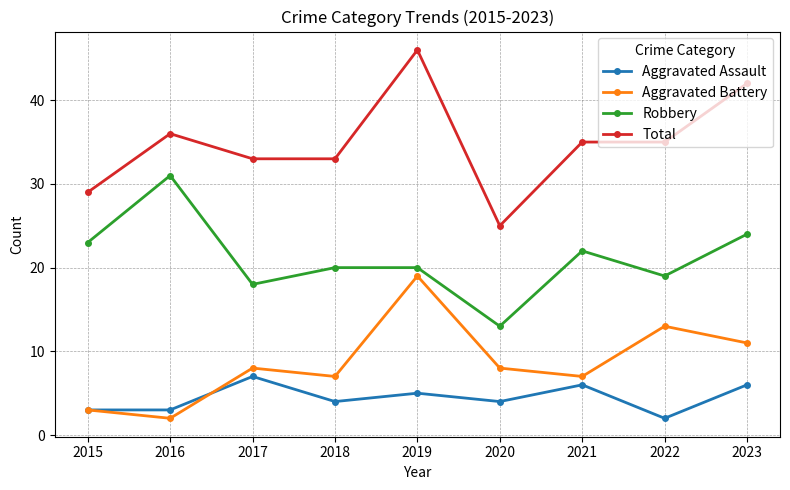

Reading right to left, transcribe all the data shown in this chart.

Aggravated Assault: 2023=6	2022=2	2021=6	2020=4	2019=5	2018=4	2017=7	2016=3	2015=3
Aggravated Battery: 2023=11	2022=13	2021=7	2020=8	2019=19	2018=7	2017=8	2016=2	2015=3
Robbery: 2023=24	2022=19	2021=22	2020=13	2019=20	2018=20	2017=18	2016=31	2015=23
Total: 2023=42	2022=35	2021=35	2020=25	2019=46	2018=33	2017=33	2016=36	2015=29